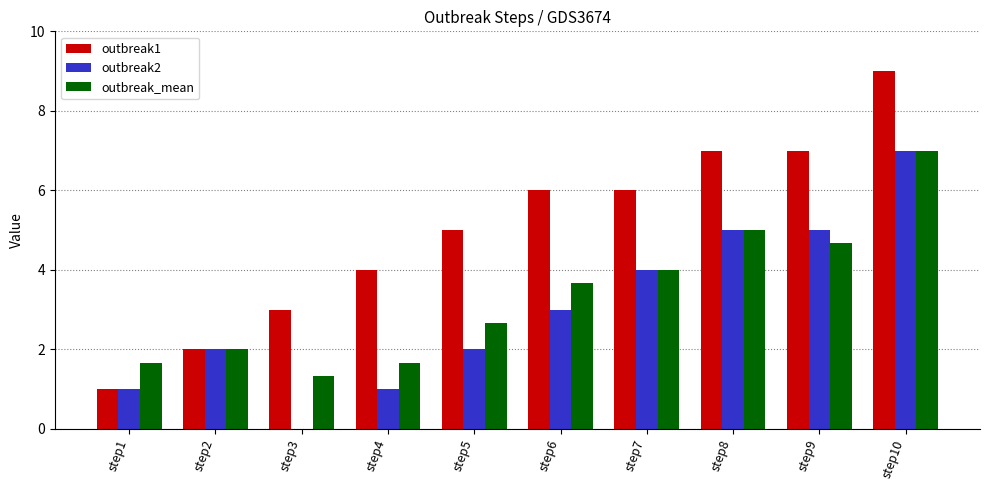

What is the difference between the outbreak_mean values at step6 and step9?

1.0